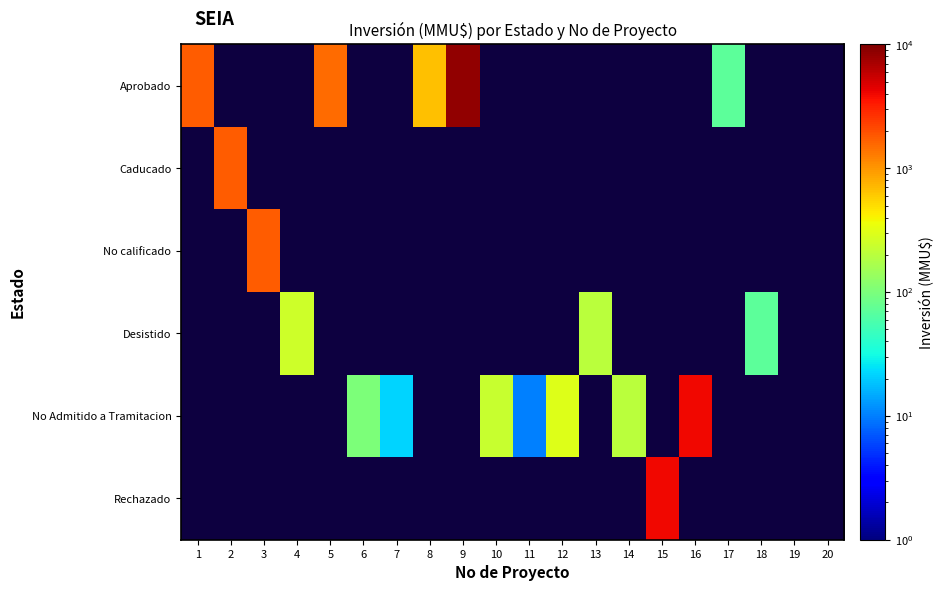

Between 4 and 1, which is larger?

1